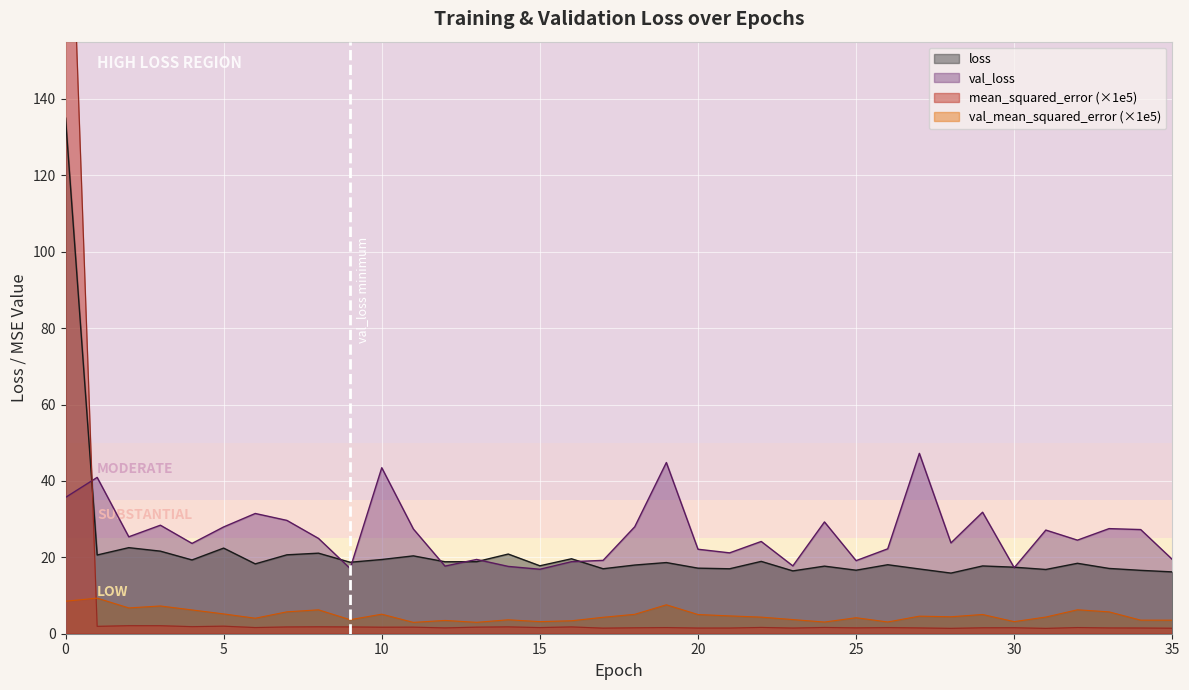

What is the approximate value of val_mean_squared_error at 35?

3.5